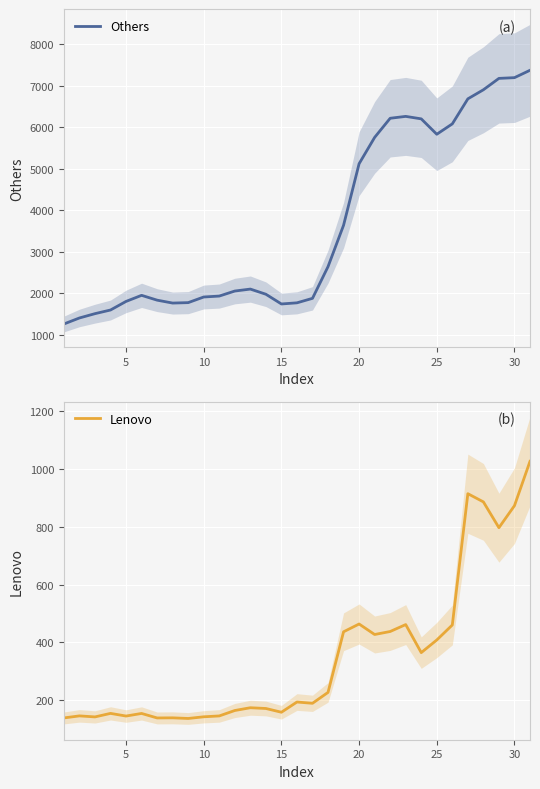

True or false: Others and Lenovo cross at least once.

False